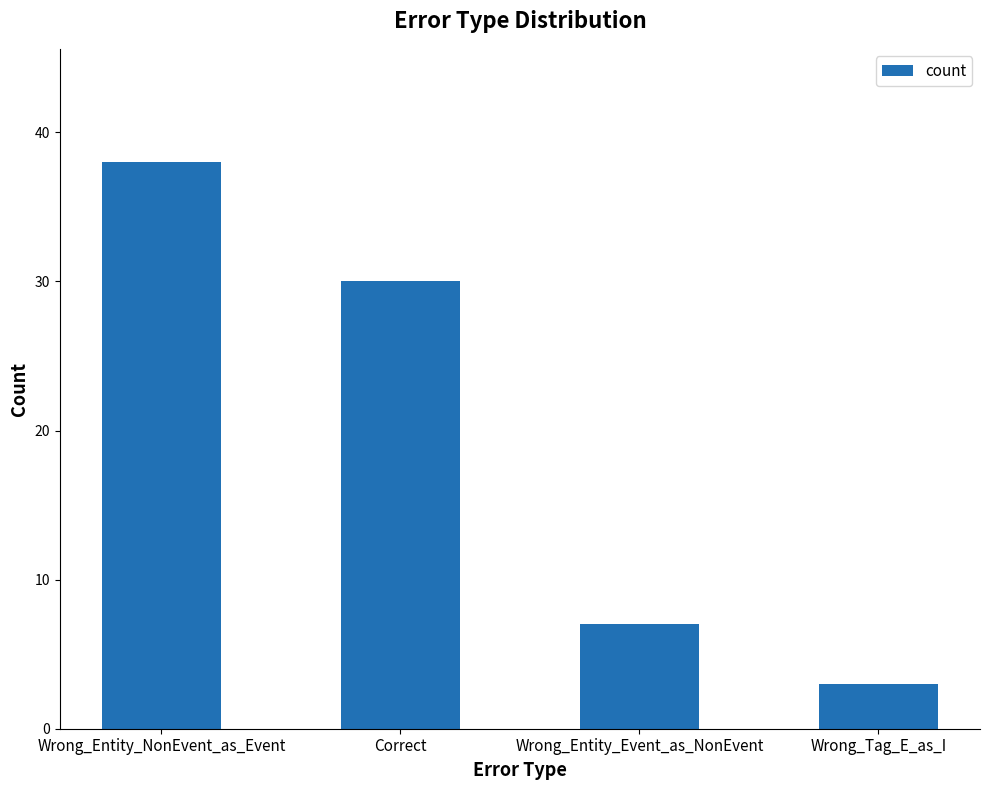

Rank the categories by value from highest to lowest.

Wrong_Entity_NonEvent_as_Event, Correct, Wrong_Entity_Event_as_NonEvent, Wrong_Tag_E_as_I